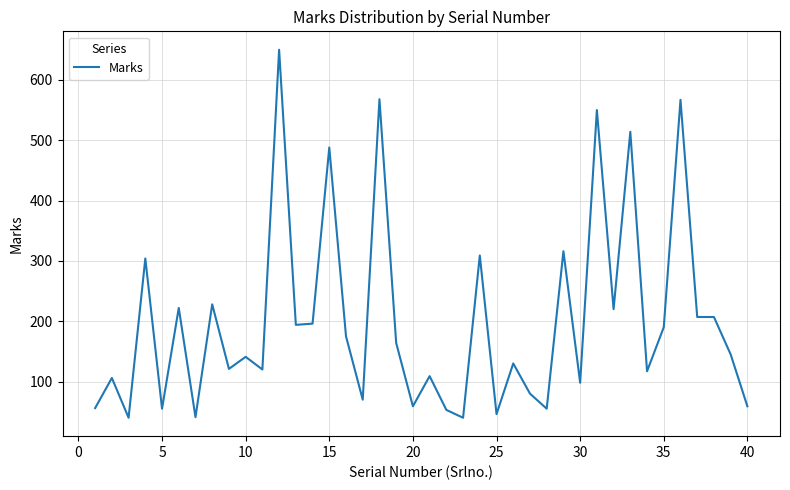

True or false: there are more than 2 points higher than both neighbors.

True